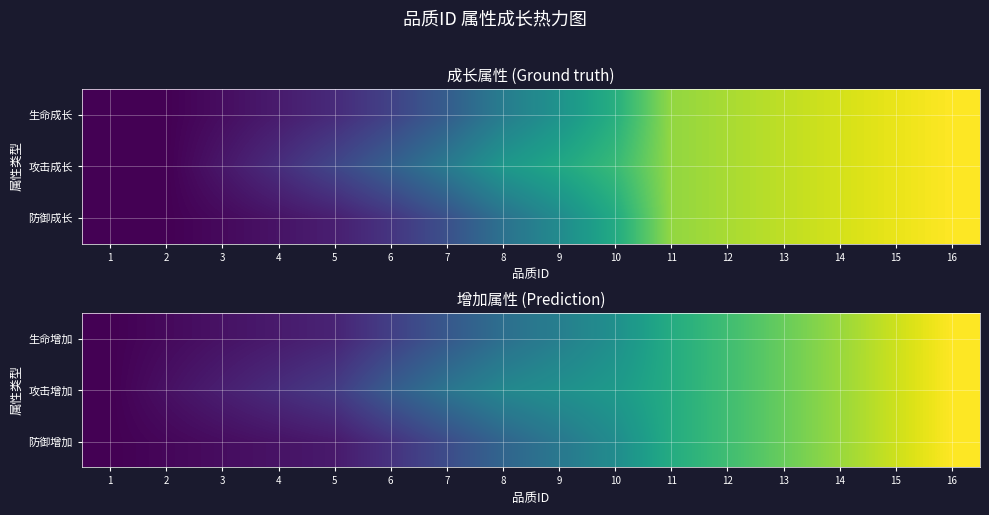

The 攻击增加 series shows 0.9 at 15. True or false?

True